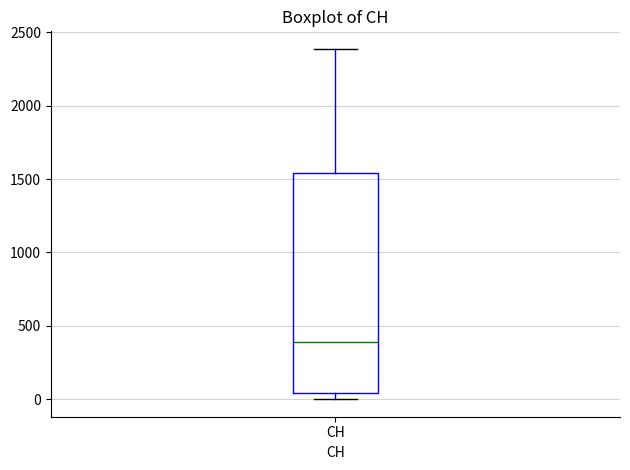

Read this box plot against the y-axis: the position of the median line, the range covered by the box, and the ends of both whiskers. The values are not printed on the chart, so give them approximately, as read against the axis.

median 400, box 50 to 1550, whiskers 0 to 2400